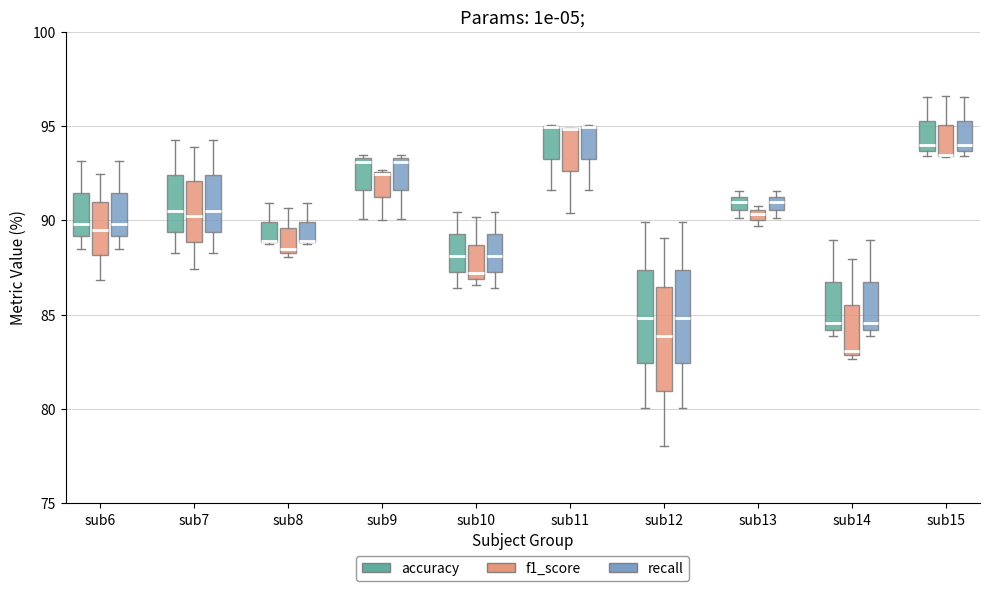

Comparing the boxes themselves (not the whiskers), which one is the tallest?

sub12 (f1_score)